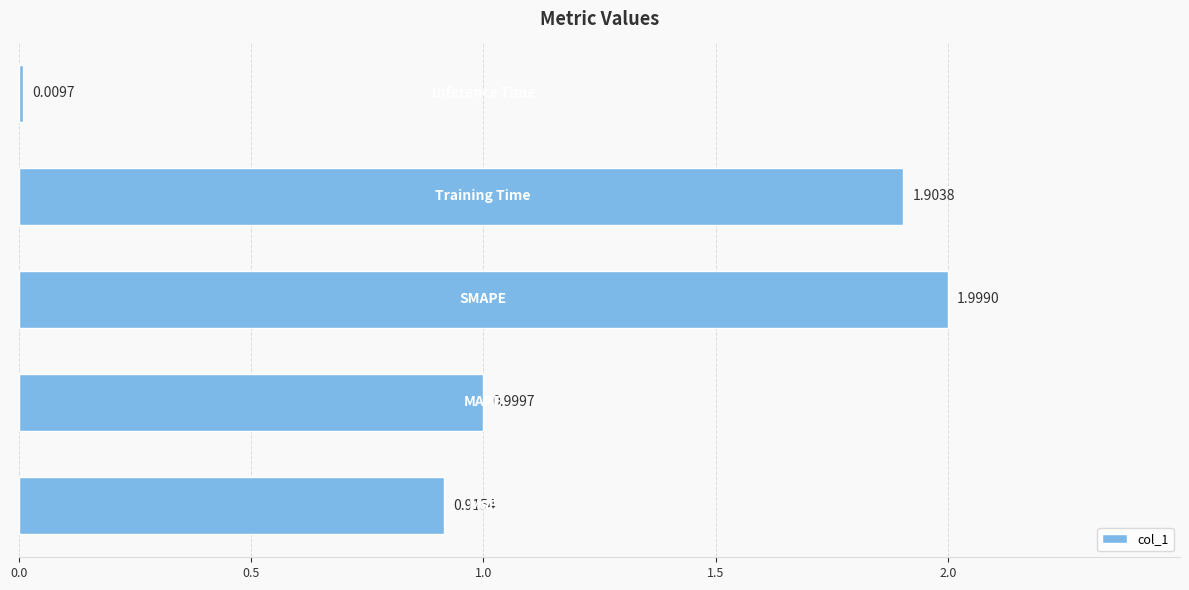

What is the difference between the maximum and minimum values?

2.0